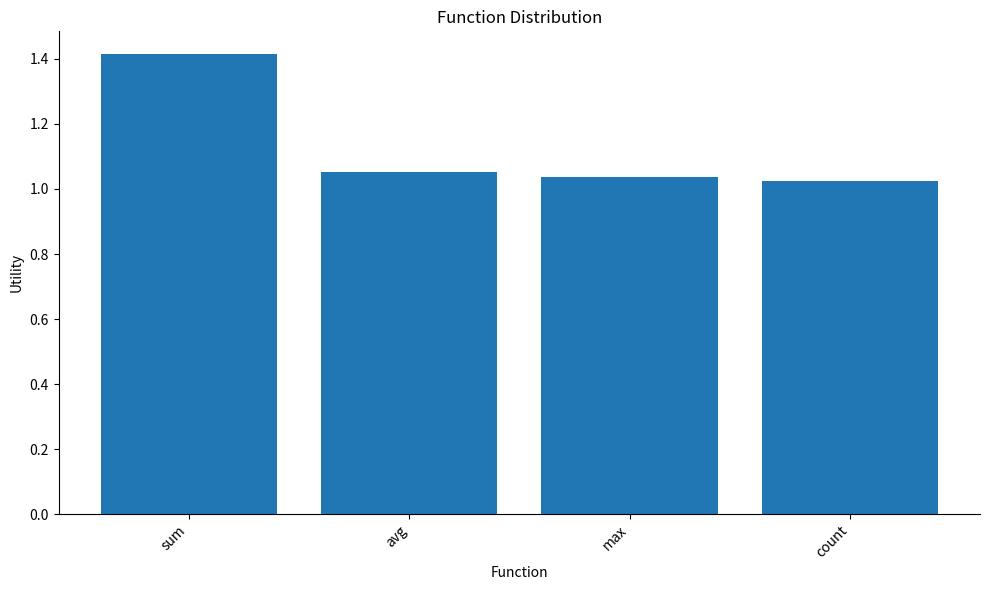

What is the label of the 1st bar from the left?

sum